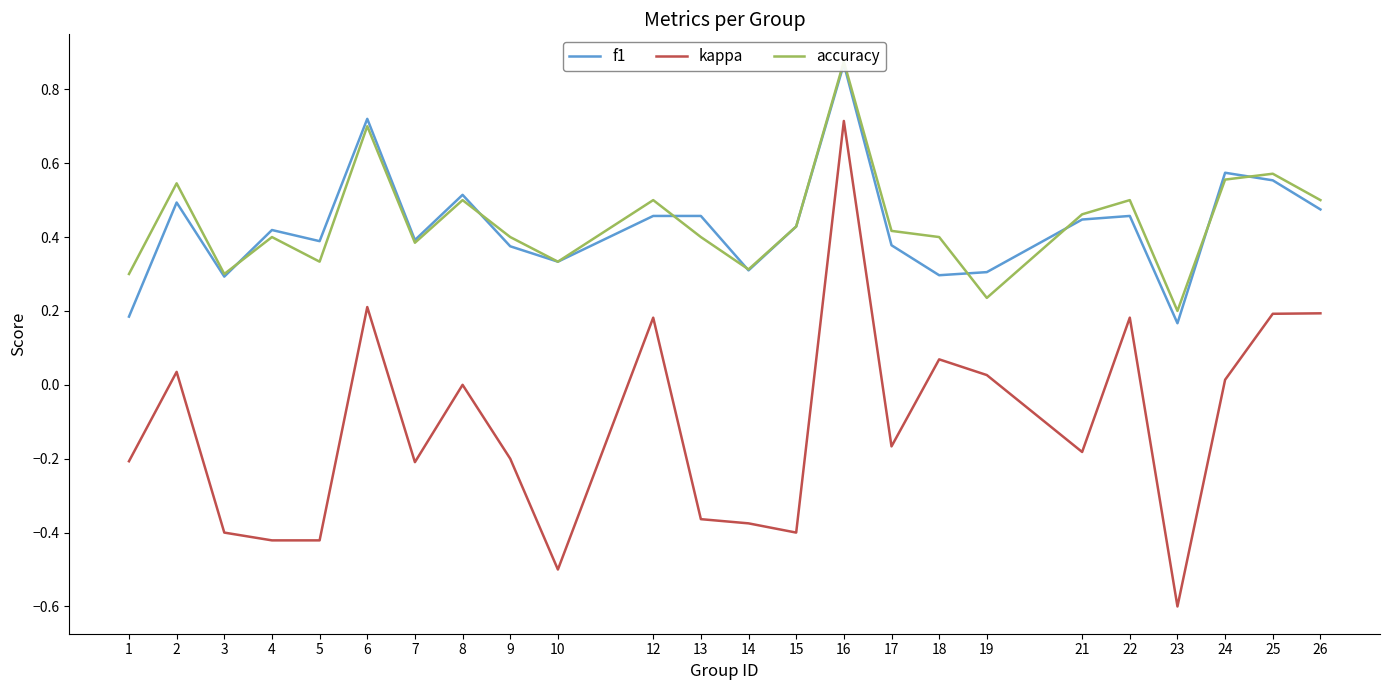

Between 23 and 25, which is larger?

25